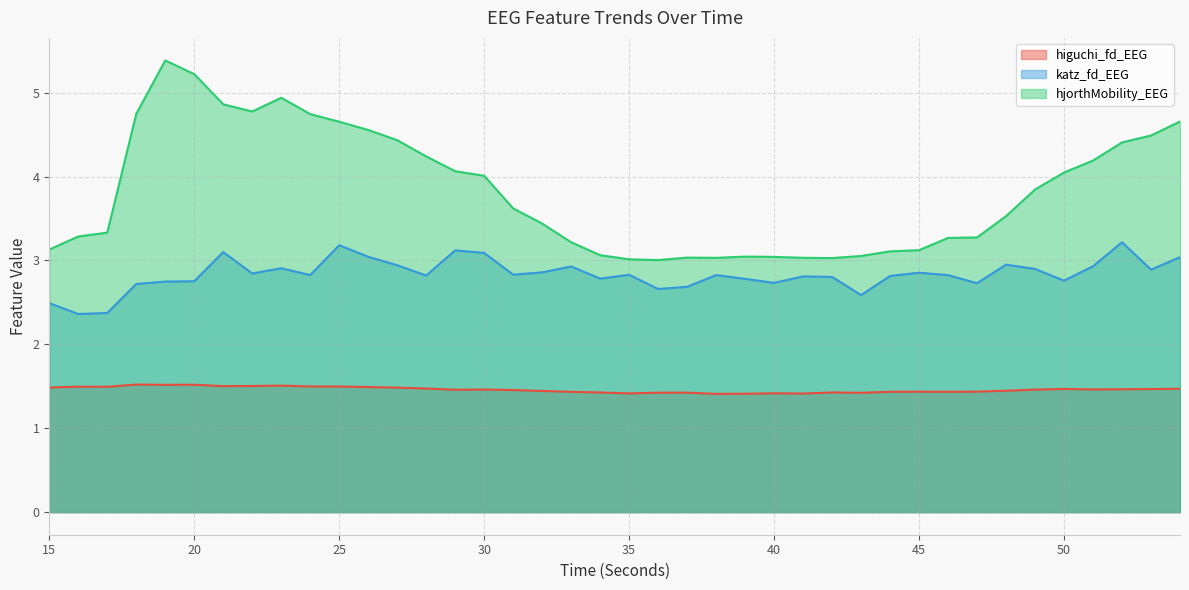

Reading right to left, transcribe all the data shown in this chart.

higuchi_fd_EEG: 54=1.5	53=1.5	52=1.5	51=1.5	50=1.5	49=1.5	48=1.4	47=1.4	46=1.4	45=1.4	44=1.4	43=1.4	42=1.4	41=1.4	40=1.4	39=1.4	38=1.4	37=1.4	36=1.4	35=1.4	34=1.4	33=1.4	32=1.4	31=1.5	30=1.5	29=1.5	28=1.5	27=1.5	26=1.5	25=1.5	24=1.5	23=1.5	22=1.5	21=1.5	20=1.5	19=1.5	18=1.5	17=1.5	16=1.5	15=1.5
katz_fd_EEG: 54=3.0	53=2.9	52=3.2	51=2.9	50=2.8	49=2.9	48=2.9	47=2.7	46=2.8	45=2.9	44=2.8	43=2.6	42=2.8	41=2.8	40=2.7	39=2.8	38=2.8	37=2.7	36=2.7	35=2.8	34=2.8	33=2.9	32=2.9	31=2.8	30=3.1	29=3.1	28=2.8	27=2.9	26=3.0	25=3.2	24=2.8	23=2.9	22=2.8	21=3.1	20=2.8	19=2.7	18=2.7	17=2.4	16=2.4	15=2.5
hjorthMobility_EEG: 54=4.7	53=4.5	52=4.4	51=4.2	50=4.0	49=3.8	48=3.5	47=3.3	46=3.3	45=3.1	44=3.1	43=3.1	42=3.0	41=3.0	40=3.0	39=3.0	38=3.0	37=3.0	36=3.0	35=3.0	34=3.1	33=3.2	32=3.4	31=3.6	30=4.0	29=4.1	28=4.2	27=4.4	26=4.6	25=4.7	24=4.7	23=4.9	22=4.8	21=4.9	20=5.2	19=5.4	18=4.7	17=3.3	16=3.3	15=3.1